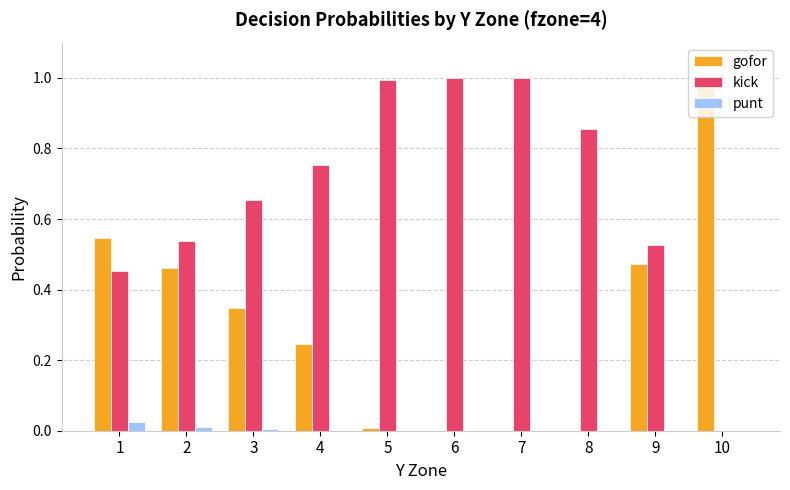

Which series has the largest total across all categories?

kick